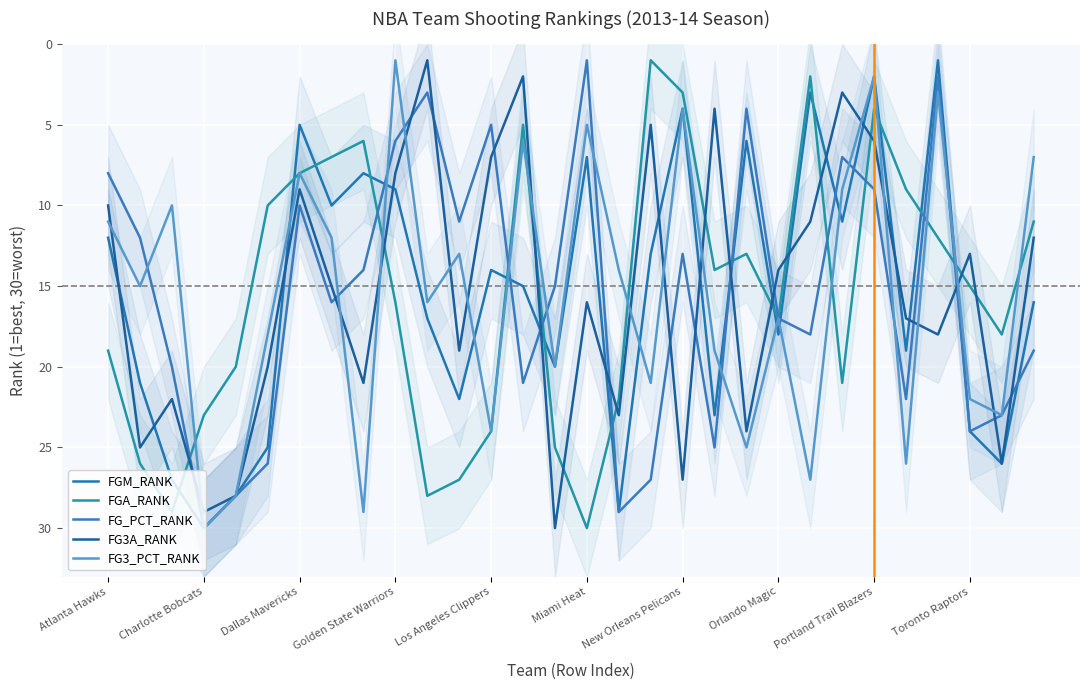

The FG_PCT_RANK series shows 7 at 23. True or false?

True